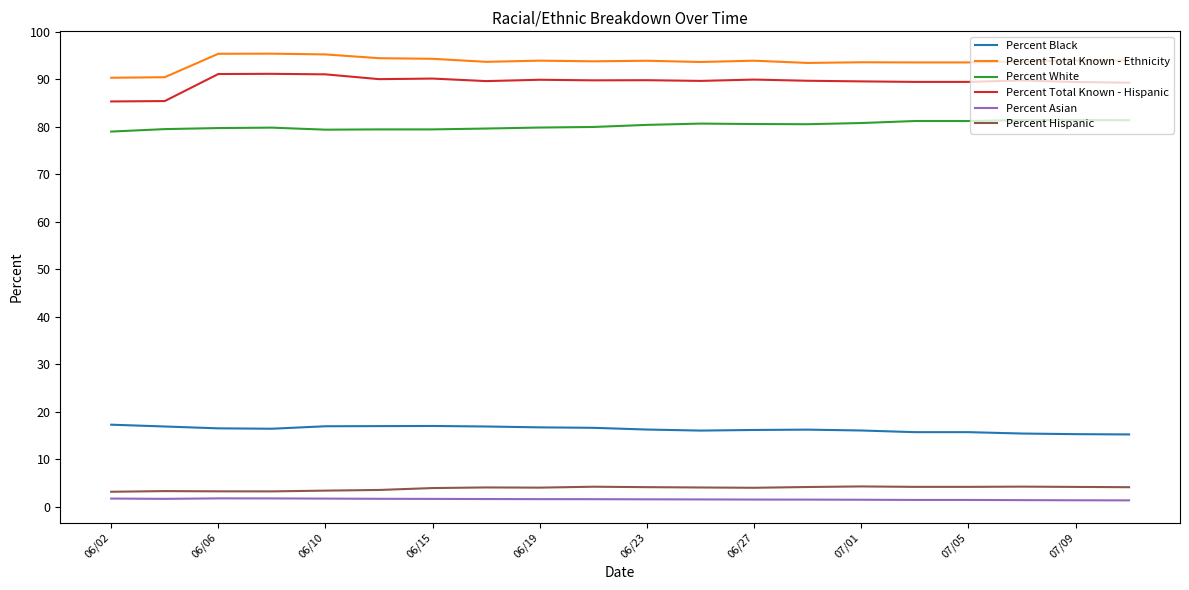

What is the difference between the maximum and minimum values in the Percent White series?

2.4